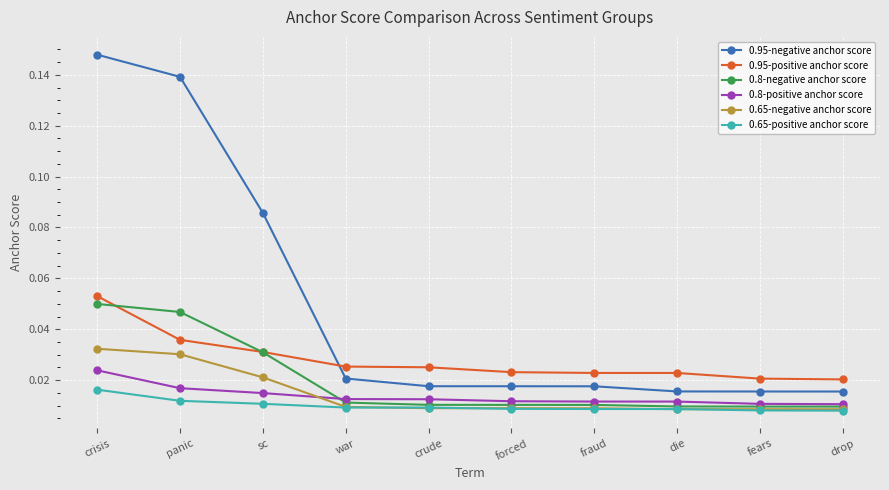

Is this an area chart (filled region under the line)?

No